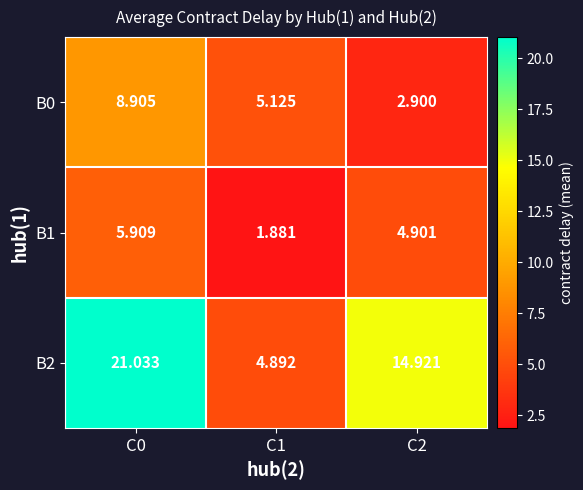

How many distinct data groups are displayed?

3